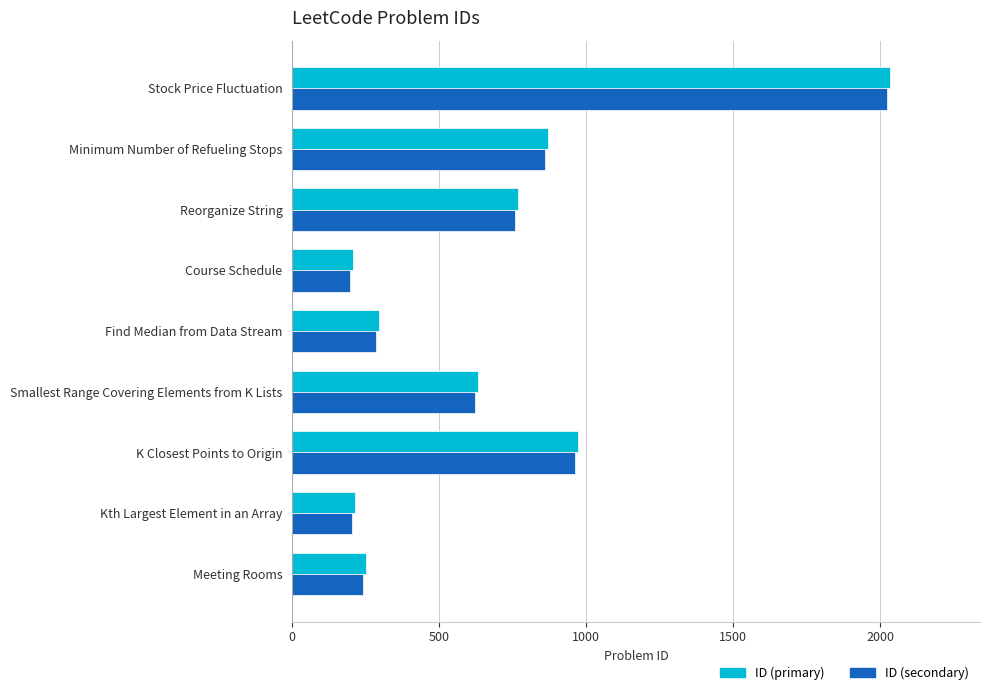

What is the total value across all series at Meeting Rooms?

494